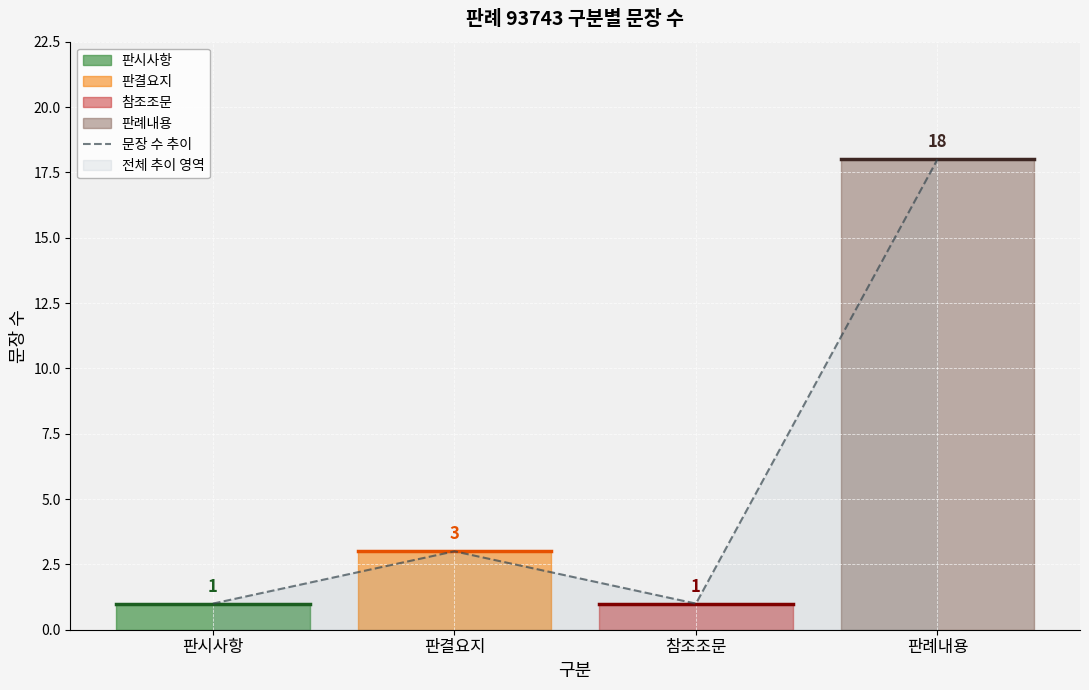

True or false: the data shows 7 at 판례내용.

False